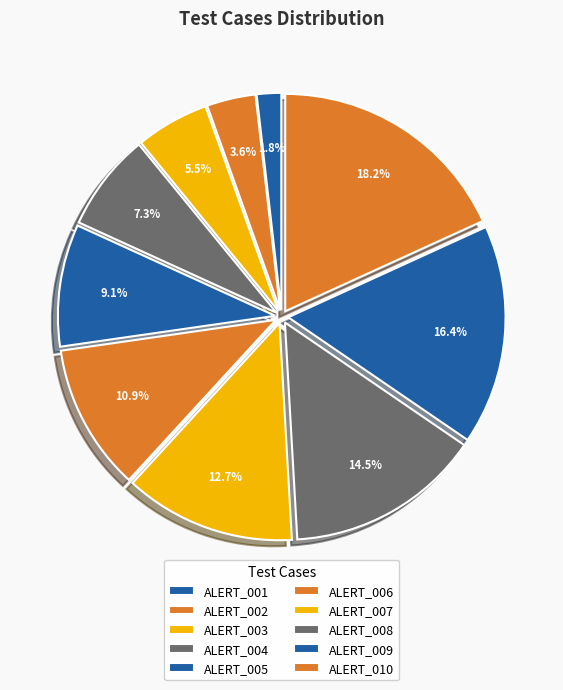

Do ALERT_010 and ALERT_005 together represent more than half of the pie?

No